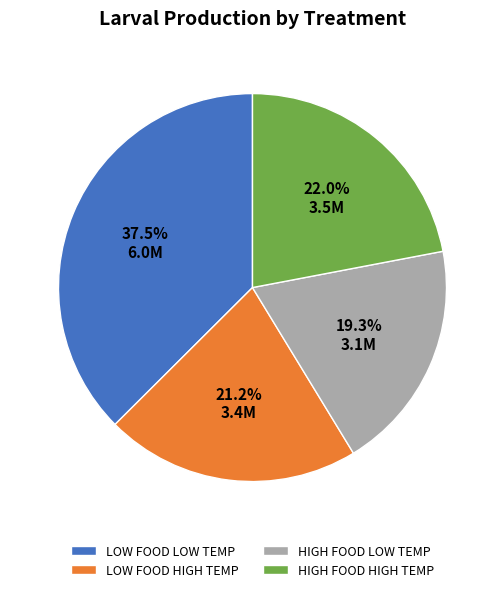

Combined, do LOW FOOD HIGH TEMP and HIGH FOOD LOW TEMP account for over 50%?

No